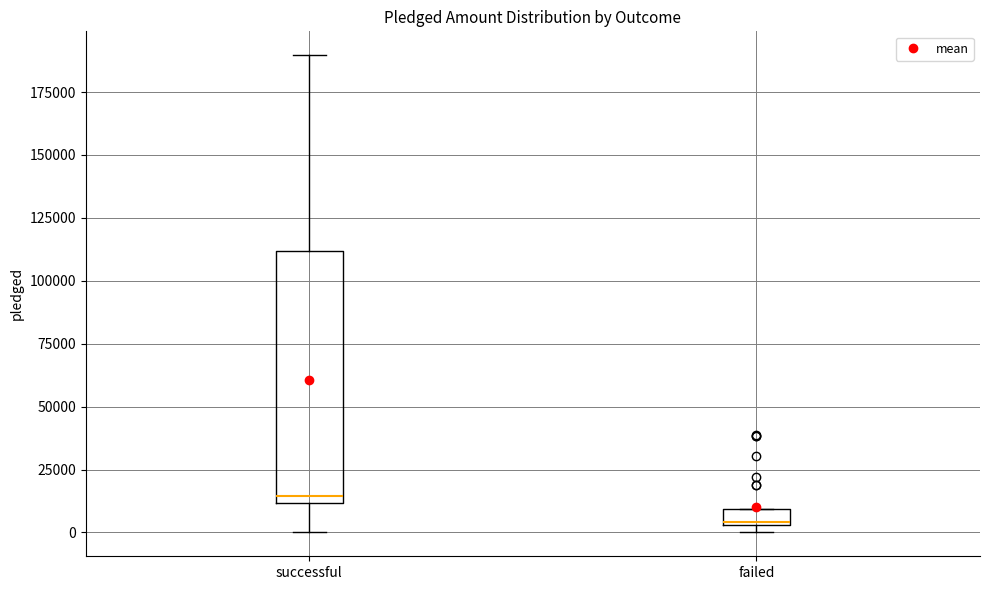

Comparing the boxes themselves (not the whiskers), which one is the tallest?

successful